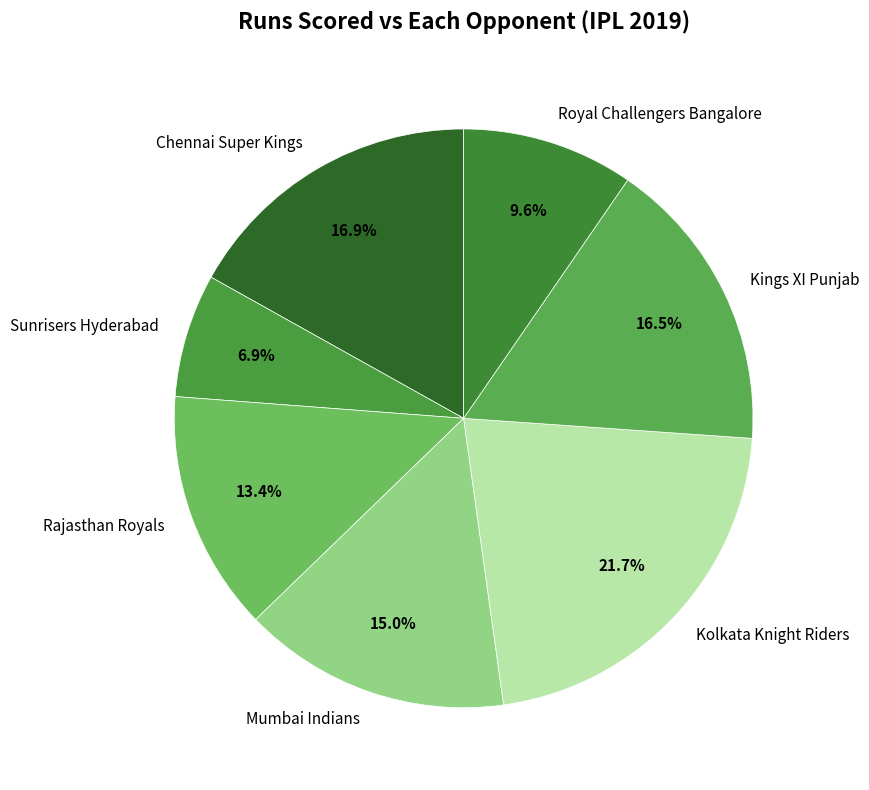

Is Chennai Super Kings the majority of the pie?

No